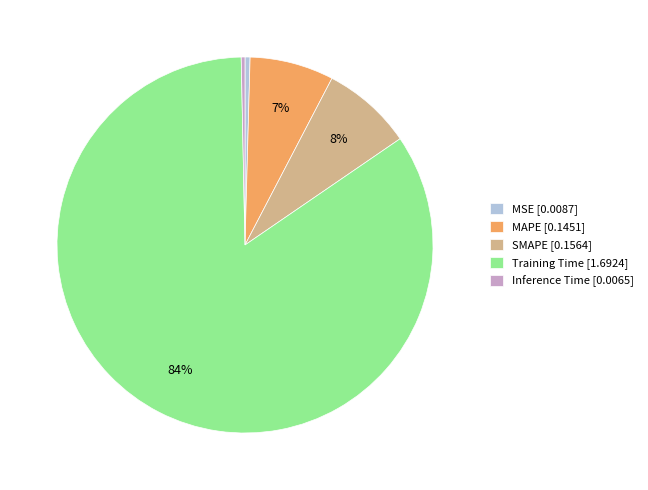

Does Training Time account for over 50% of the chart?

Yes